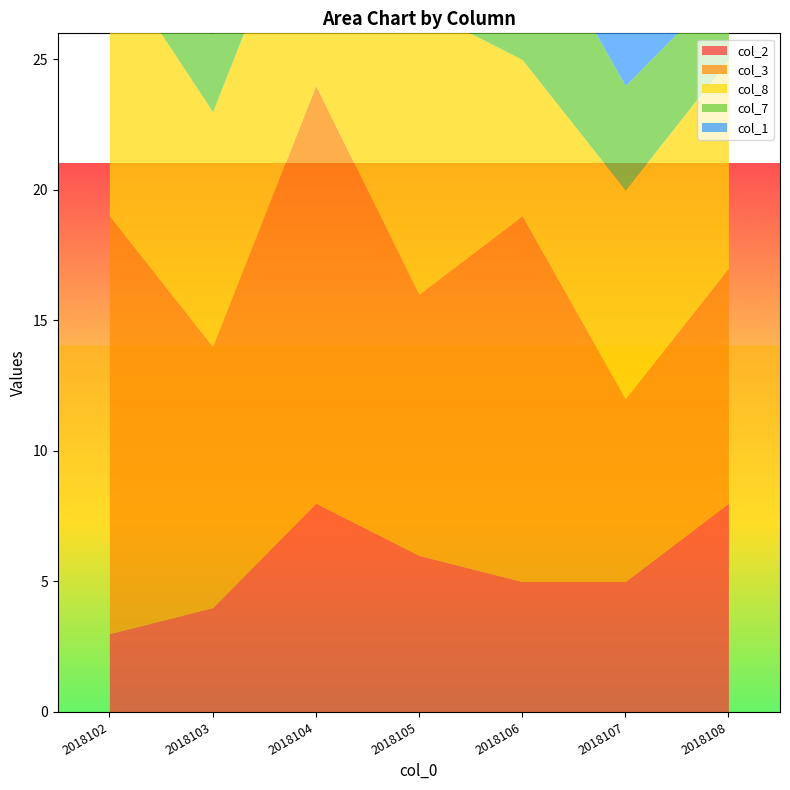

Reading left to right, list all the values displayed in this chart.

col_2: 2018102=3	2018103=4	2018104=8	2018105=6	2018106=5	2018107=5	2018108=8
col_3: 2018102=16	2018103=10	2018104=16	2018105=10	2018106=14	2018107=7	2018108=9
col_8: 2018102=10	2018103=9	2018104=9	2018105=11	2018106=6	2018107=8	2018108=8
col_7: 2018102=4	2018103=3	2018104=2	2018105=4	2018106=6	2018107=4	2018108=3
col_1: 2018102=6	2018103=1	2018104=3	2018105=6	2018106=1	2018107=3	2018108=6